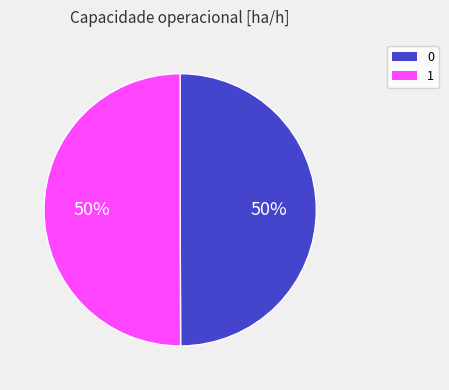

To the nearest percent, what percentage of the pie is 1?

50%